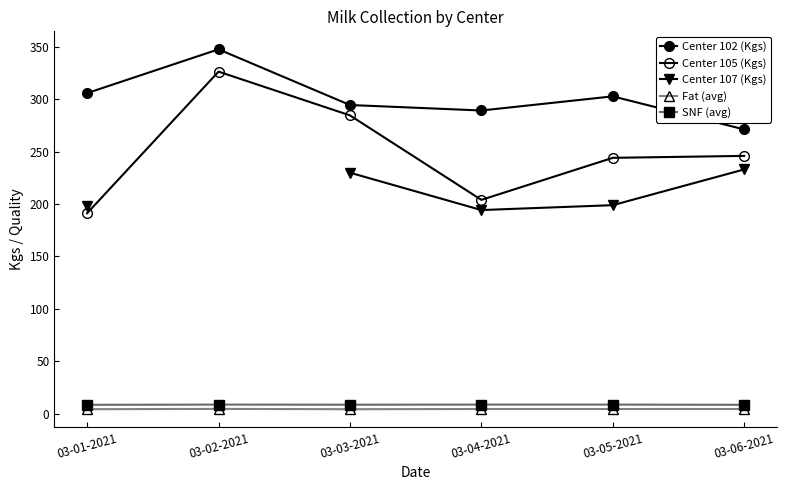

Which series has the largest range (max minus min)?

Center 105 (Kgs)